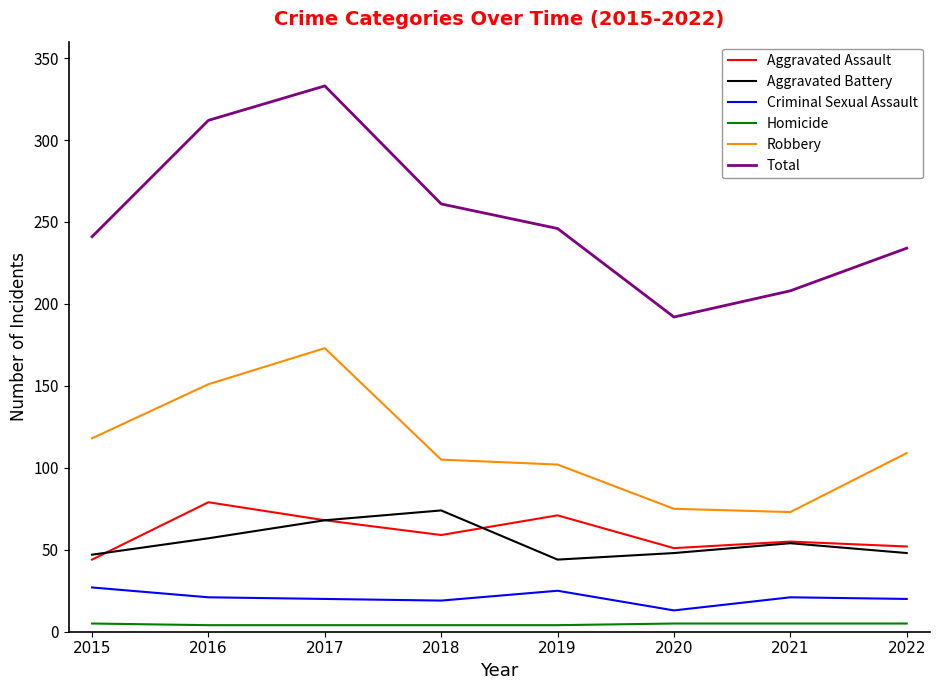

At 2016, list the series in order from largest to smallest.

Total, Robbery, Aggravated Assault, Aggravated Battery, Criminal Sexual Assault, Homicide